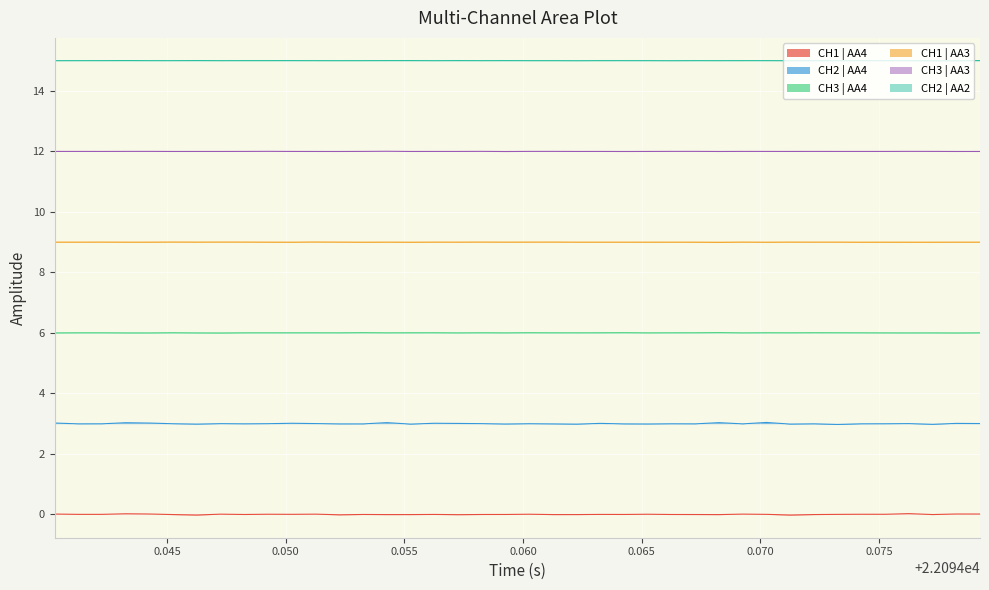

True or false: CH1 | AA4 and CH3 | AA4 cross at least once.

False